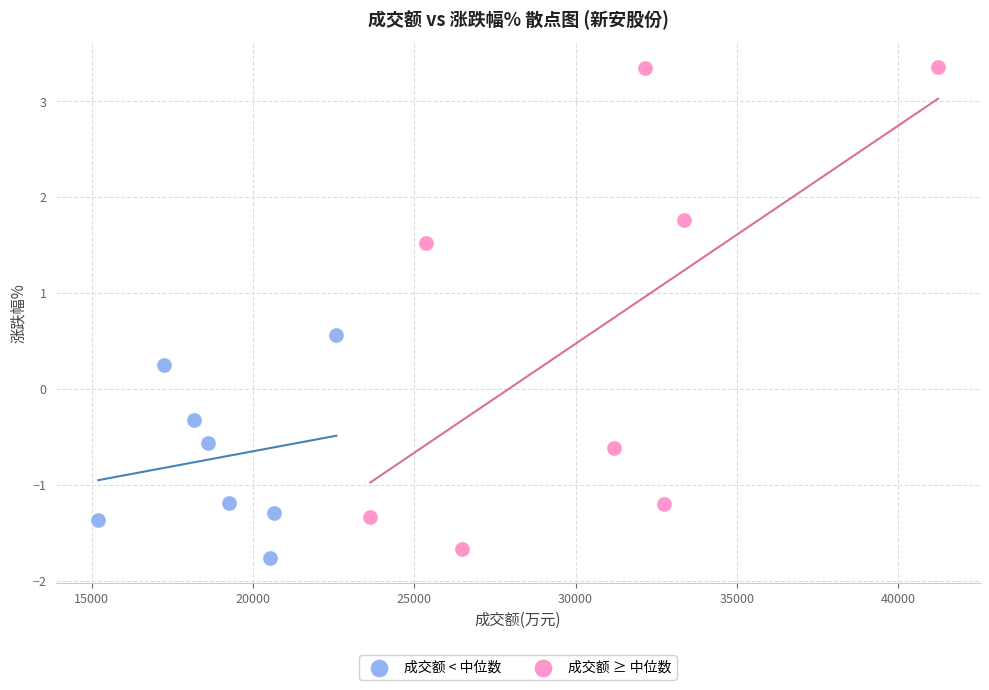

Which series reaches the maximum Y coordinate?

成交额 ≥ 中位数